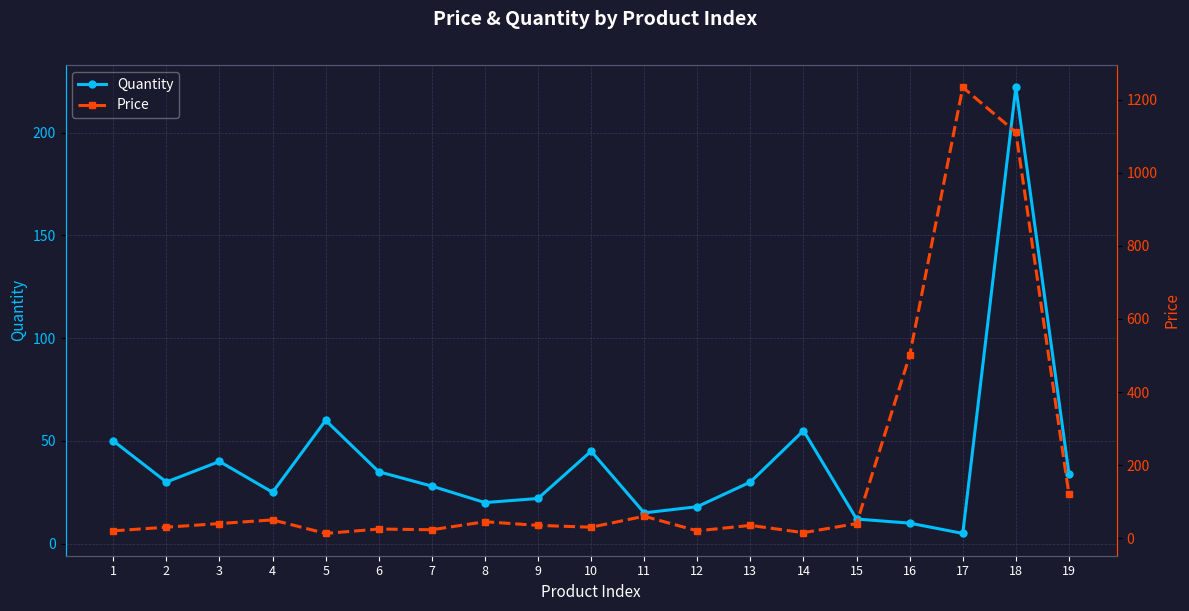

The Quantity series shows 8.0 at 9. True or false?

False